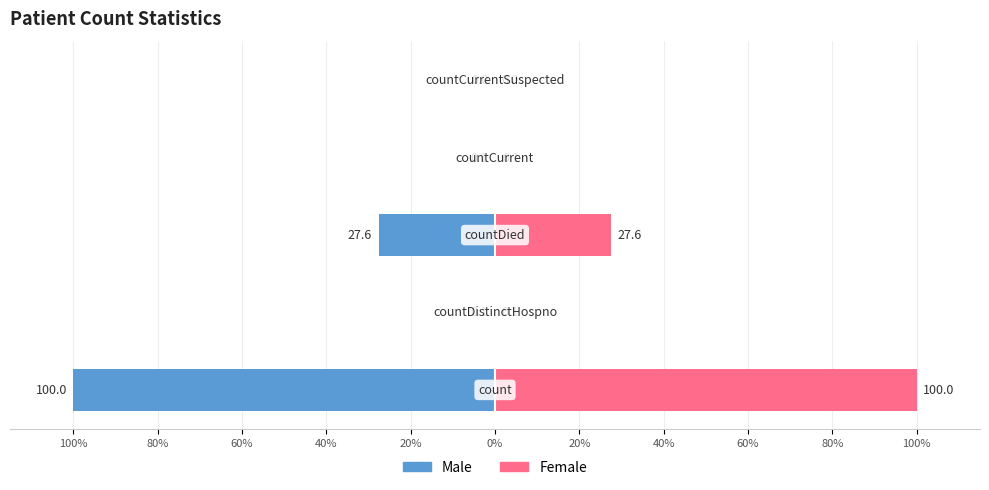

Reading left to right, what are all the values shown in this chart?

Male: -100.0	-0.1	-27.6	-0.1	0.0
Female: 100.0	0.1	27.6	0.1	0.0